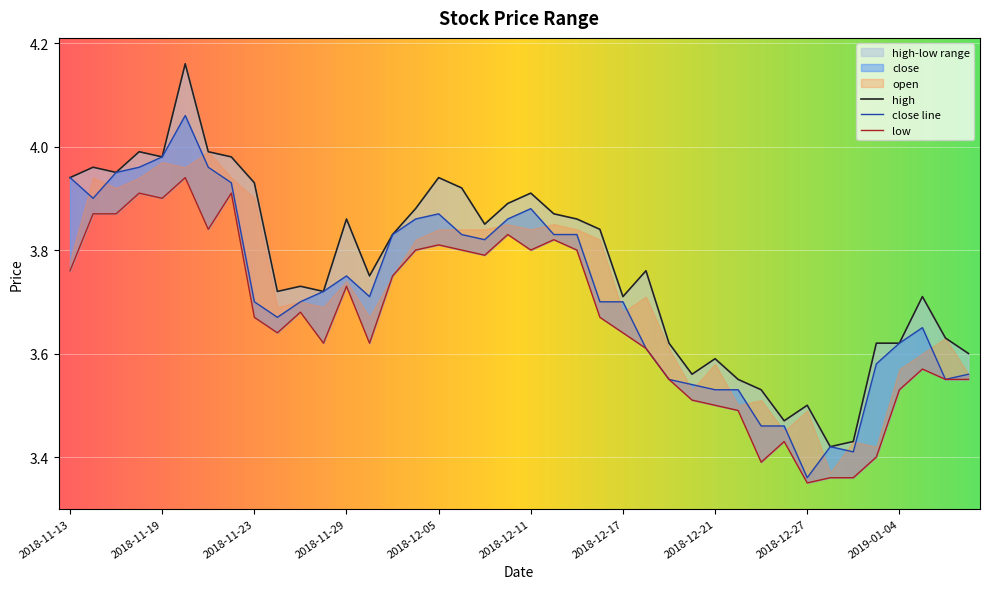

Reading right to left, extract all data points from this chart.

high: 3.6	3.6	3.7	3.6	3.6	3.4	3.4	3.5	3.5	3.5	3.5	3.6	3.6	3.6	3.8	3.7	3.8	3.9	3.9	3.9	3.9	3.9	3.9	3.9	3.9	3.8	3.8	3.9	3.7	3.7	3.7	3.9	4.0	4.0	4.2	4.0	4.0	4.0	4.0	3.9
close: 3.6	3.5	3.6	3.6	3.6	3.4	3.4	3.4	3.5	3.5	3.5	3.5	3.5	3.5	3.6	3.7	3.7	3.8	3.8	3.9	3.9	3.8	3.8	3.9	3.9	3.8	3.7	3.8	3.7	3.7	3.7	3.7	3.9	4.0	4.1	4.0	4.0	4.0	3.9	3.9
low: 3.5	3.5	3.6	3.5	3.4	3.4	3.4	3.4	3.4	3.4	3.5	3.5	3.5	3.5	3.6	3.6	3.7	3.8	3.8	3.8	3.8	3.8	3.8	3.8	3.8	3.8	3.6	3.7	3.6	3.7	3.6	3.7	3.9	3.8	3.9	3.9	3.9	3.9	3.9	3.8